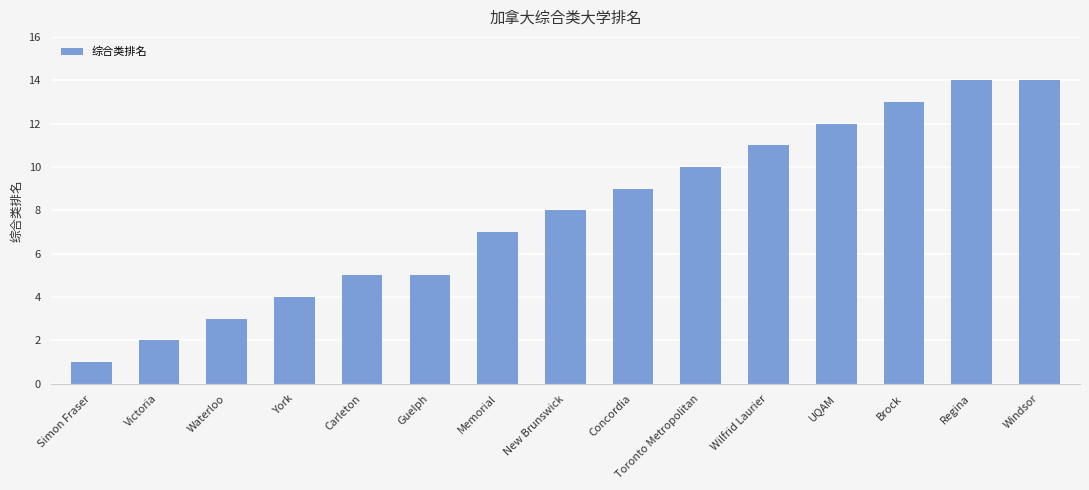

What is the difference between the values at Memorial and Guelph?

2